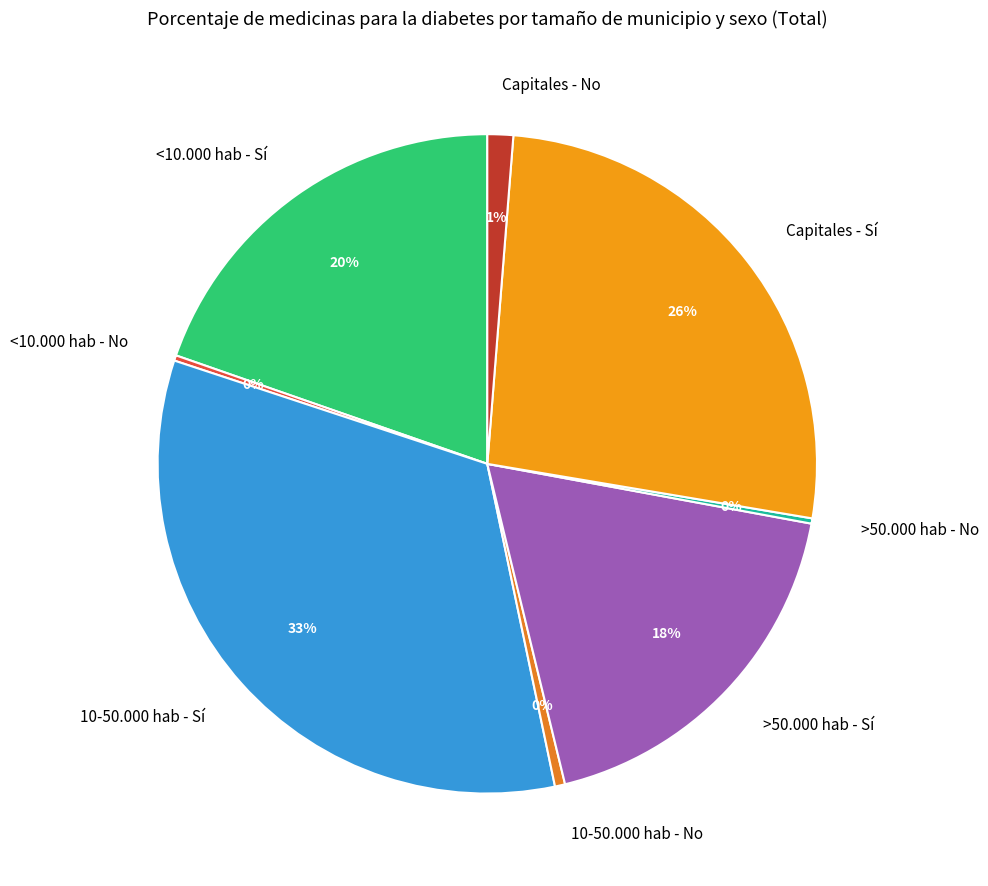

To the nearest percent, what portion does >50.000 hab - Sí represent?

18%